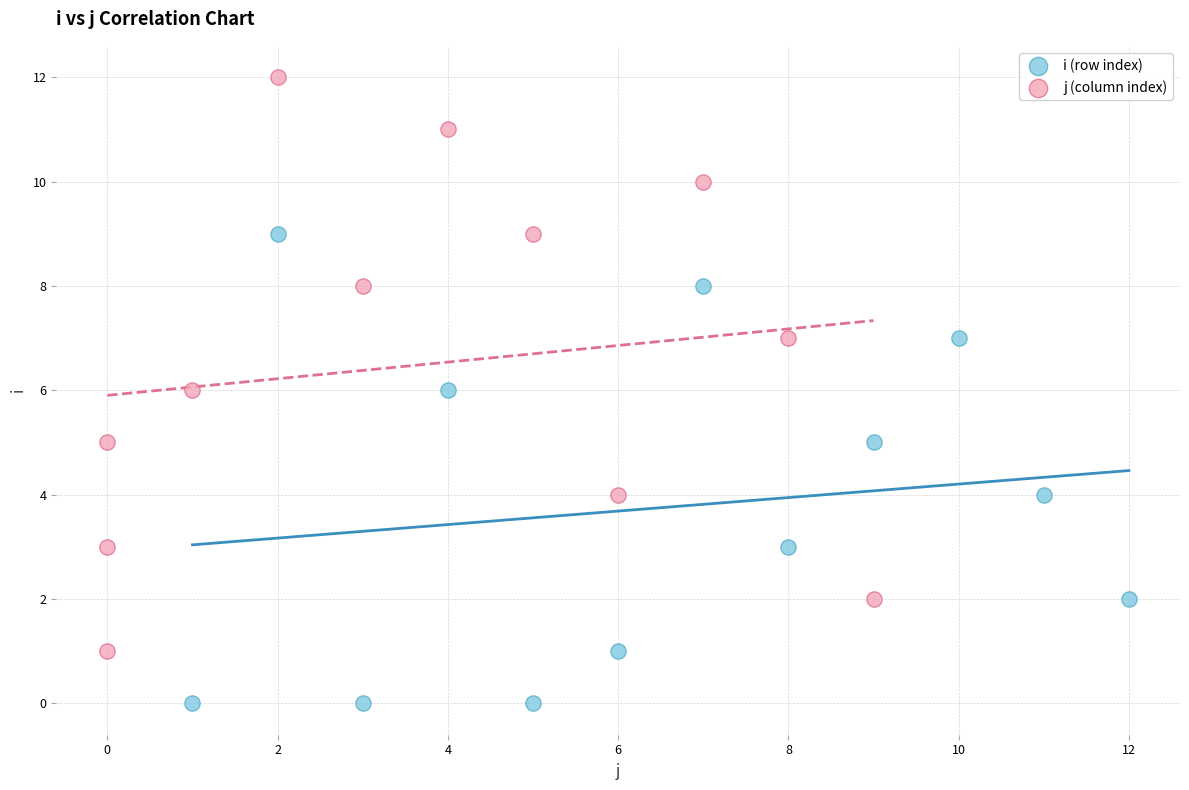

Which series reaches the minimum Y coordinate?

i (row index)